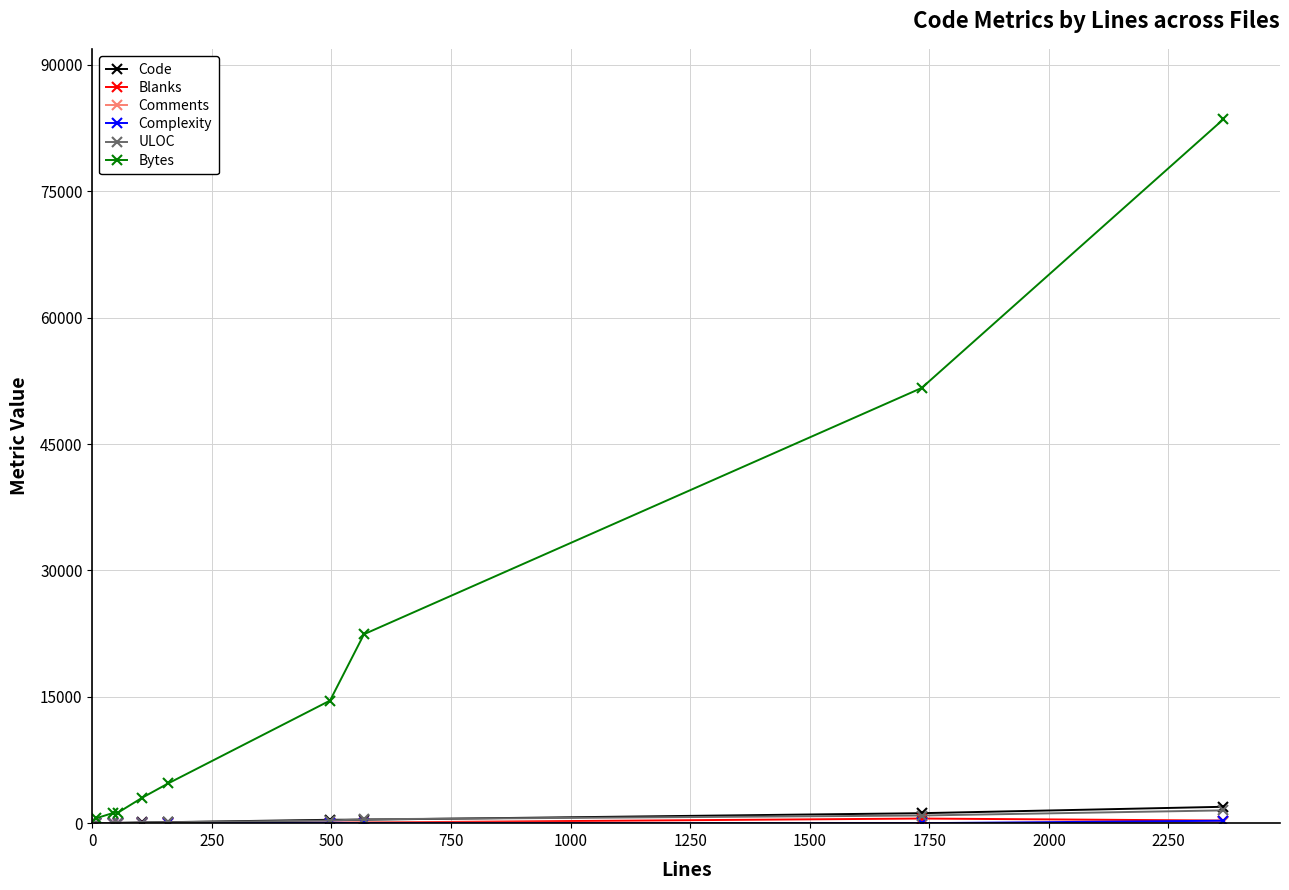

At how many categories does at least one series exceed 16971?

3